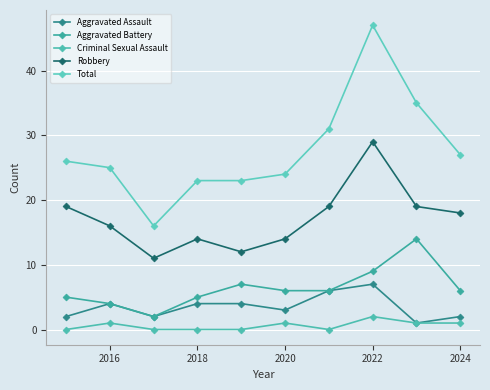

How many series are shown in this chart?

5